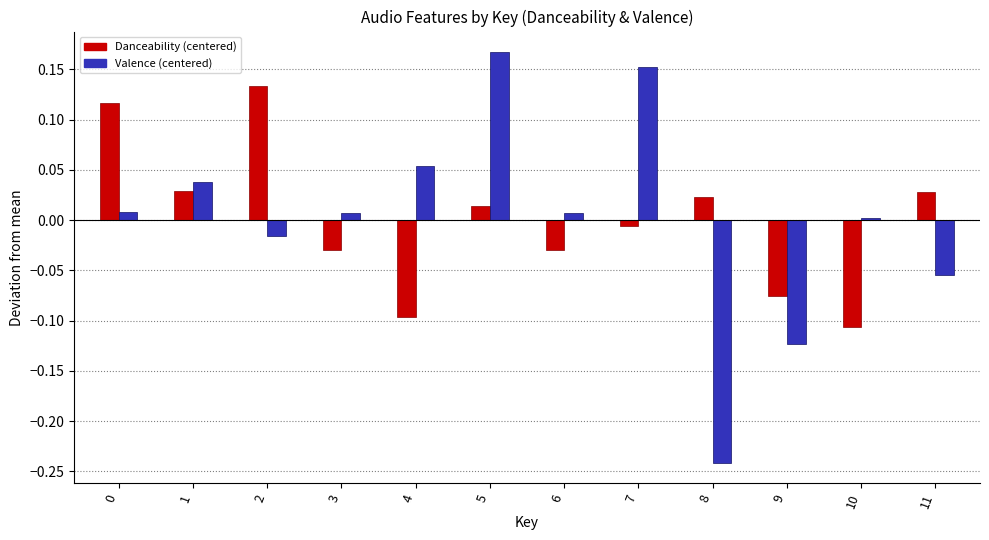

Rank the series by their maximum value, from highest to lowest.

Valence (centered), Danceability (centered)